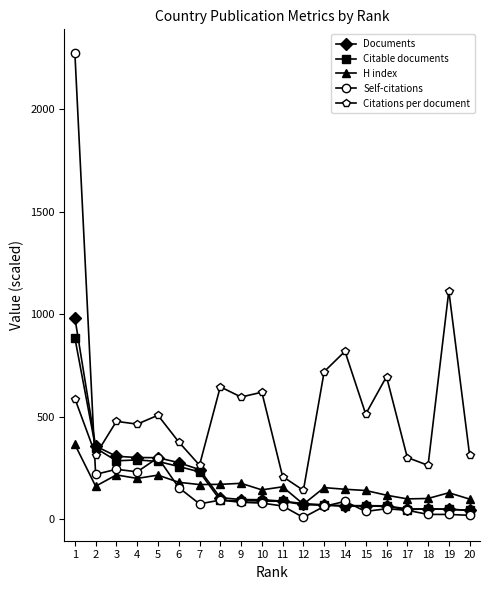

What is the difference between the Documents values at 14 and 13?

4.0